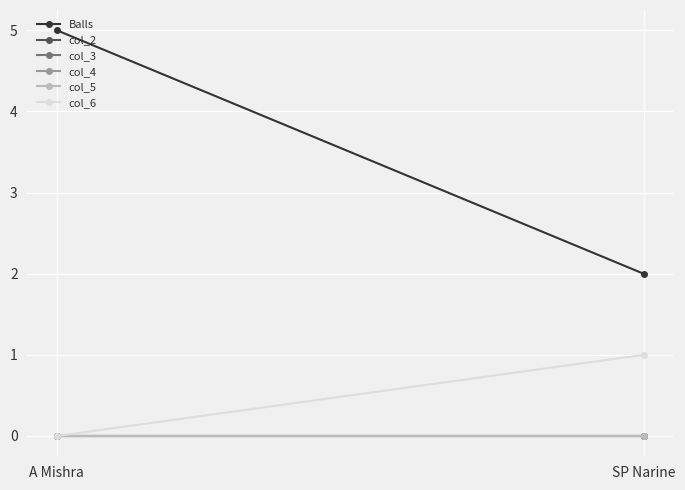

What is the label of the 1st point from the left?

A Mishra